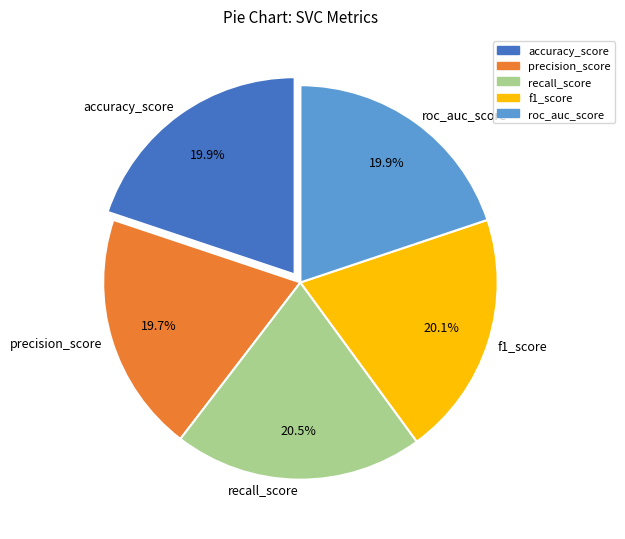

What portion of the pie excludes accuracy_score?

80.1%